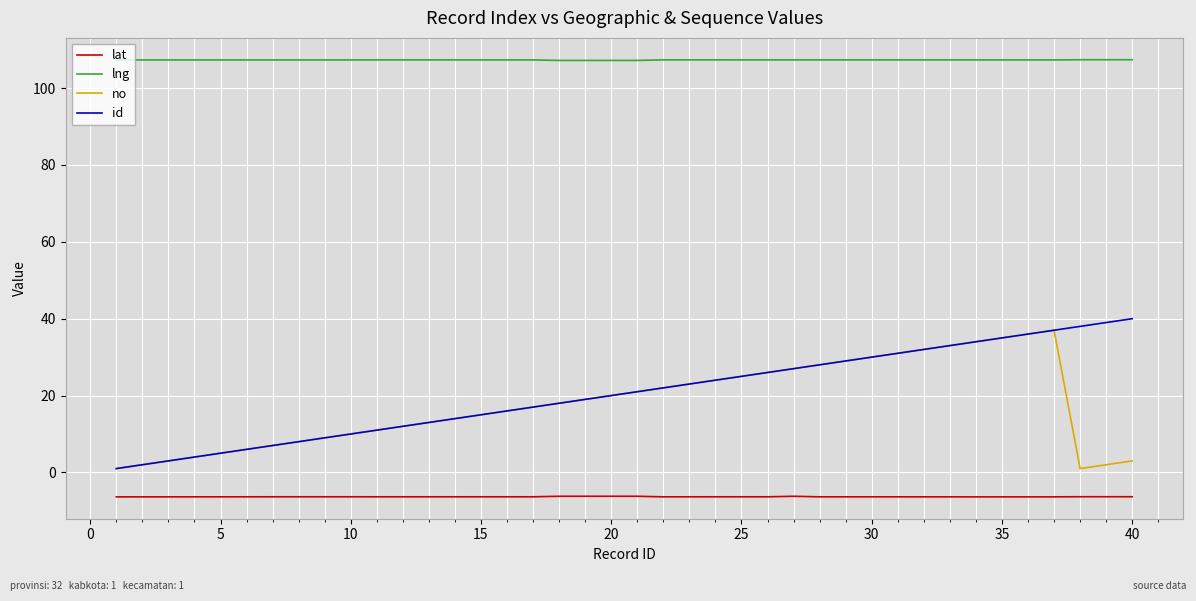

True or false: lat has more than 2 interior local peaks.

True